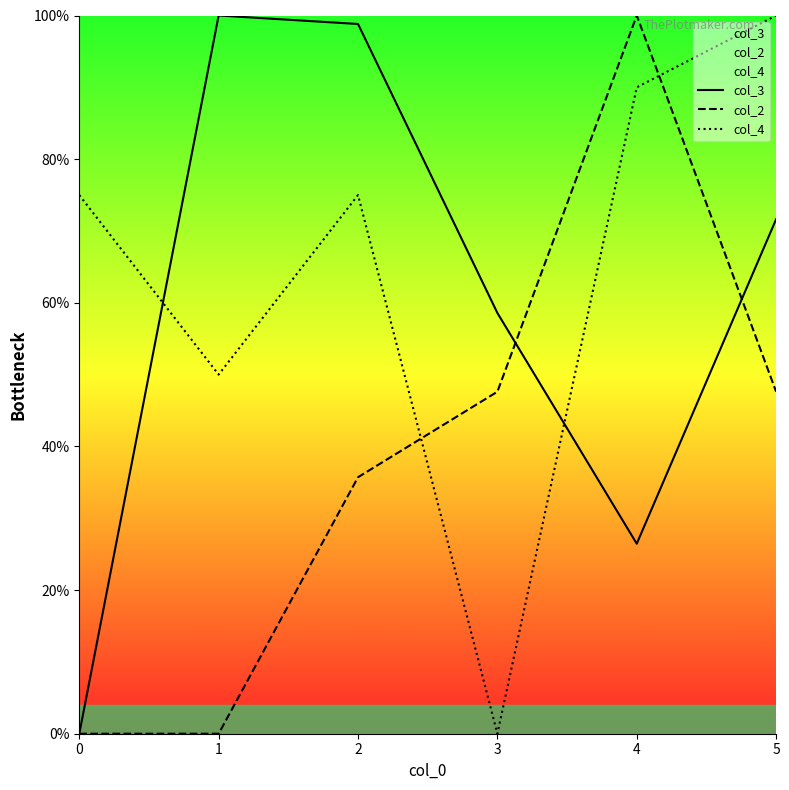

What is the difference between the maximum and minimum values in the col_2 series?

100.0